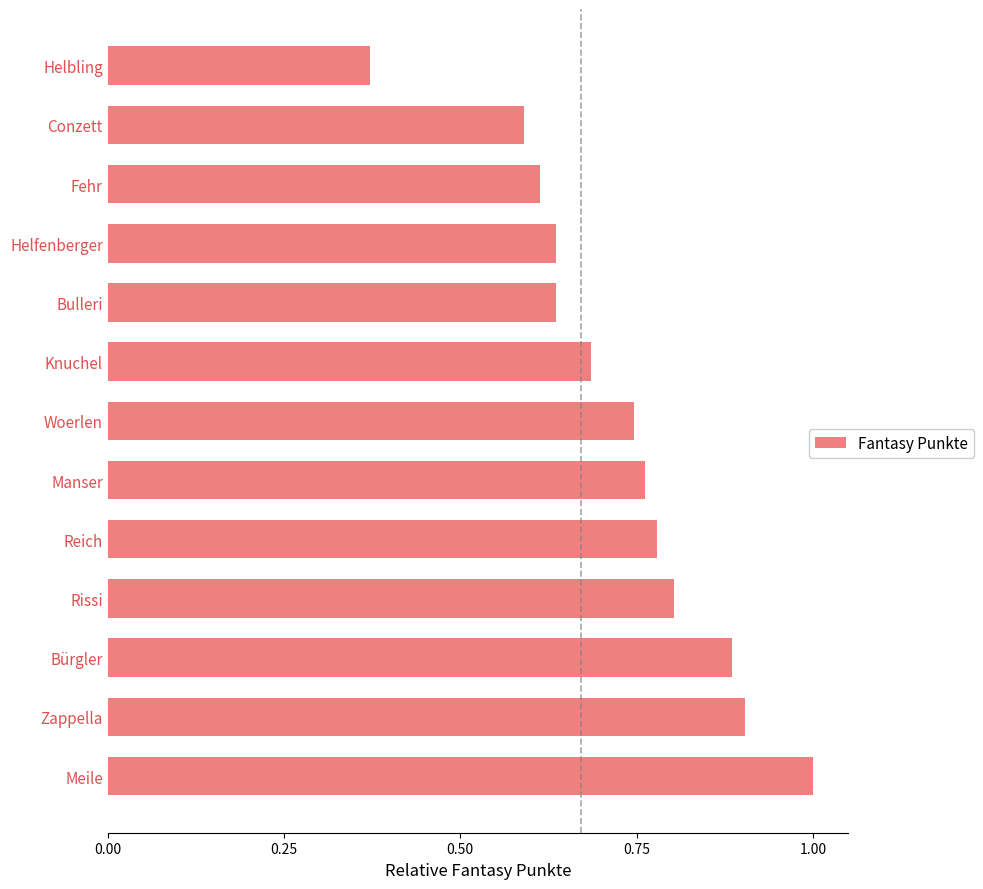

Is it true that the value at Meile is 1.7?

False